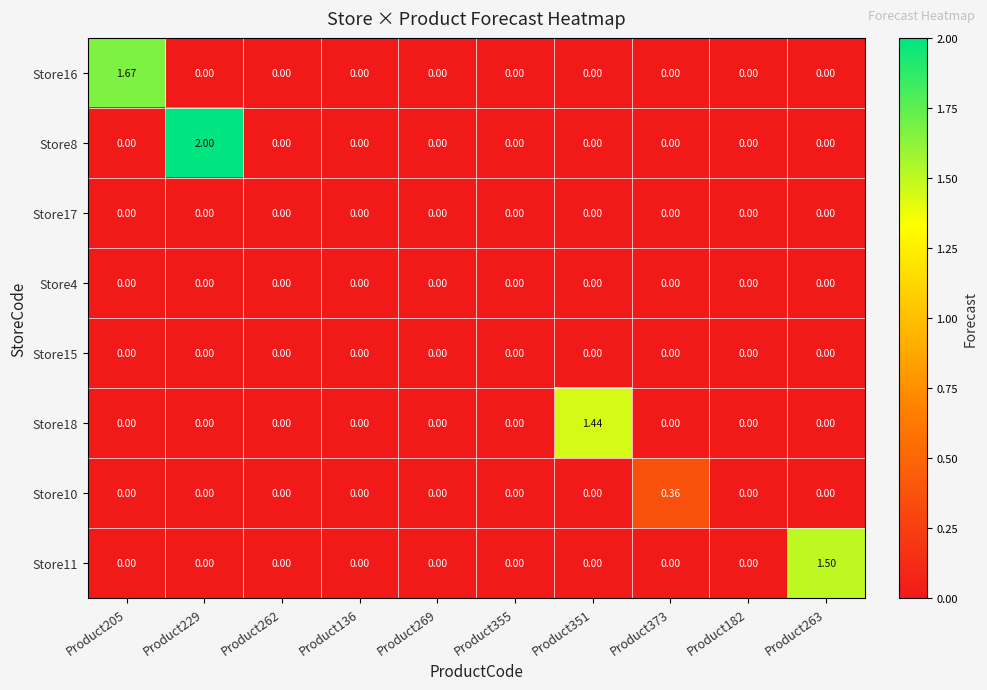

Reading left to right, transcribe all the data shown in this chart.

Store16: Product205=1.7	Product229=0.0	Product262=0.0	Product136=0.0	Product269=0.0	Product355=0.0	Product351=0.0	Product373=0.0	Product182=0.0	Product263=0.0
Store8: Product205=0.0	Product229=2.0	Product262=0.0	Product136=0.0	Product269=0.0	Product355=0.0	Product351=0.0	Product373=0.0	Product182=0.0	Product263=0.0
Store17: Product205=0.0	Product229=0.0	Product262=0.0	Product136=0.0	Product269=0.0	Product355=0.0	Product351=0.0	Product373=0.0	Product182=0.0	Product263=0.0
Store4: Product205=0.0	Product229=0.0	Product262=0.0	Product136=0.0	Product269=0.0	Product355=0.0	Product351=0.0	Product373=0.0	Product182=0.0	Product263=0.0
Store15: Product205=0.0	Product229=0.0	Product262=0.0	Product136=0.0	Product269=0.0	Product355=0.0	Product351=0.0	Product373=0.0	Product182=0.0	Product263=0.0
Store18: Product205=0.0	Product229=0.0	Product262=0.0	Product136=0.0	Product269=0.0	Product355=0.0	Product351=1.4	Product373=0.0	Product182=0.0	Product263=0.0
Store10: Product205=0.0	Product229=0.0	Product262=0.0	Product136=0.0	Product269=0.0	Product355=0.0	Product351=0.0	Product373=0.4	Product182=0.0	Product263=0.0
Store11: Product205=0.0	Product229=0.0	Product262=0.0	Product136=0.0	Product269=0.0	Product355=0.0	Product351=0.0	Product373=0.0	Product182=0.0	Product263=1.5